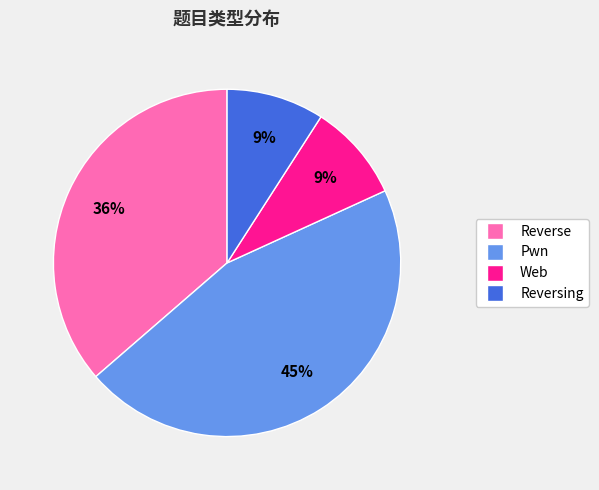

To the nearest percent, what percentage of the pie is Reverse?

36%